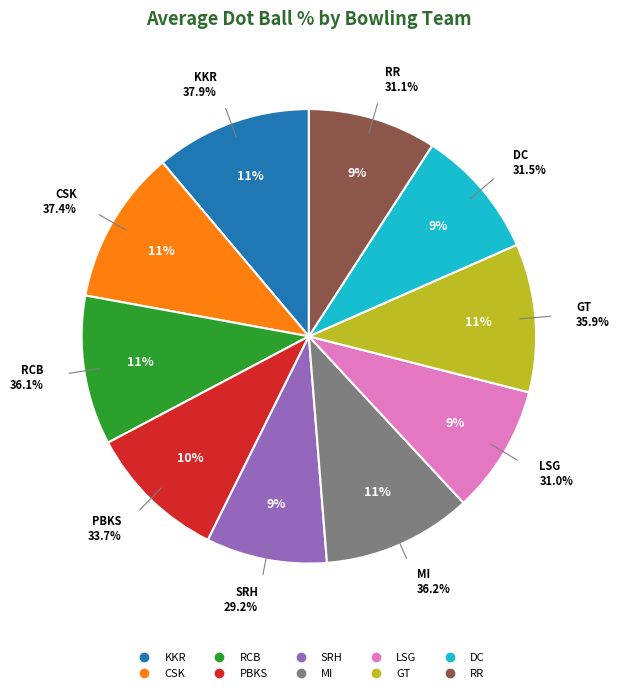

Is LSG the majority of the pie?

No